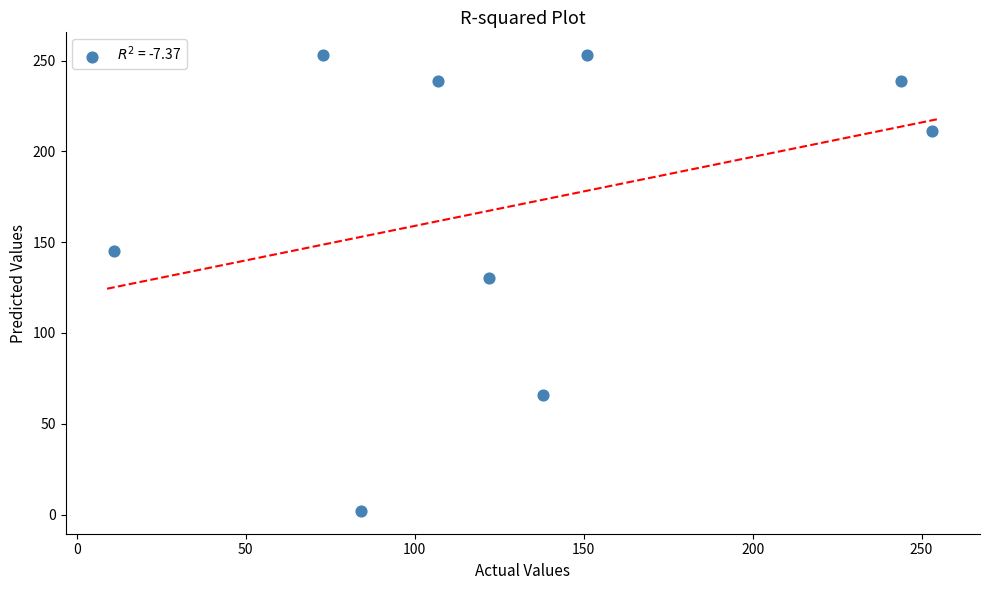

What Y value in the scatter plot is closest to 127?

130